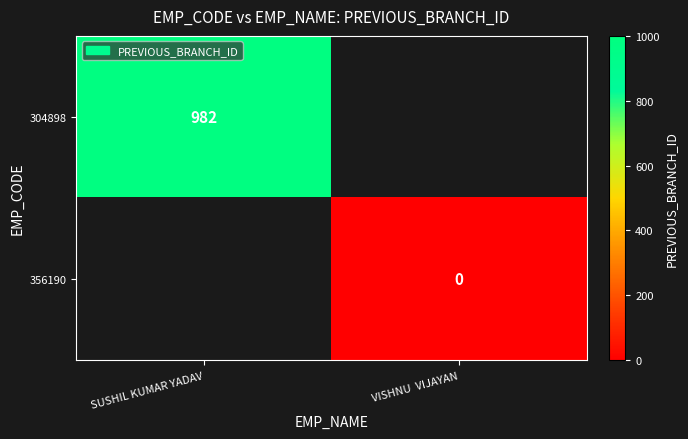

At which label does 304898 reach its peak?

SUSHIL KUMAR YADAV